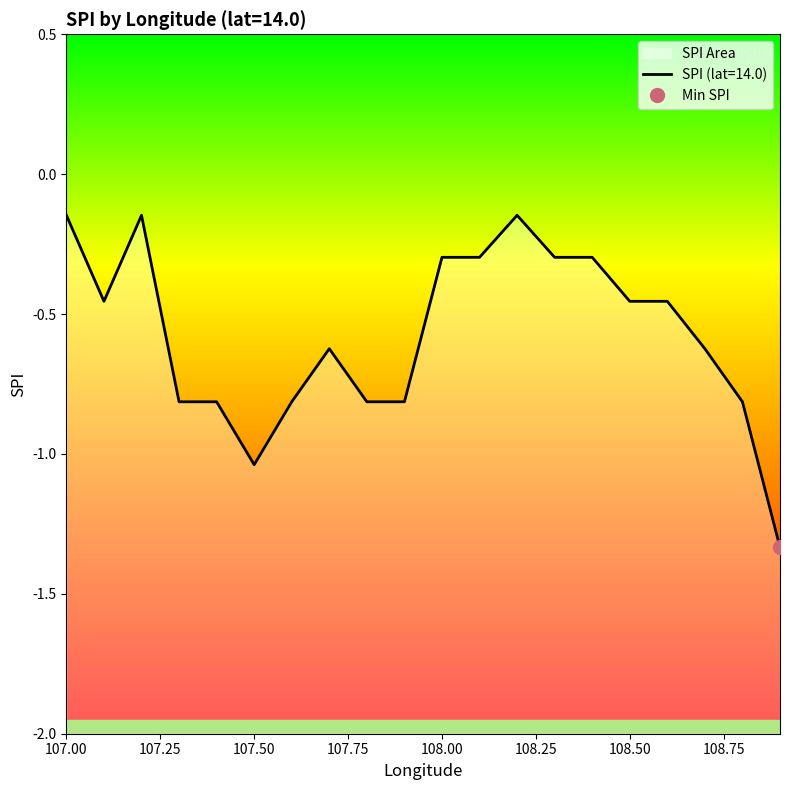

What is the approximate value at 108.3?

-0.3